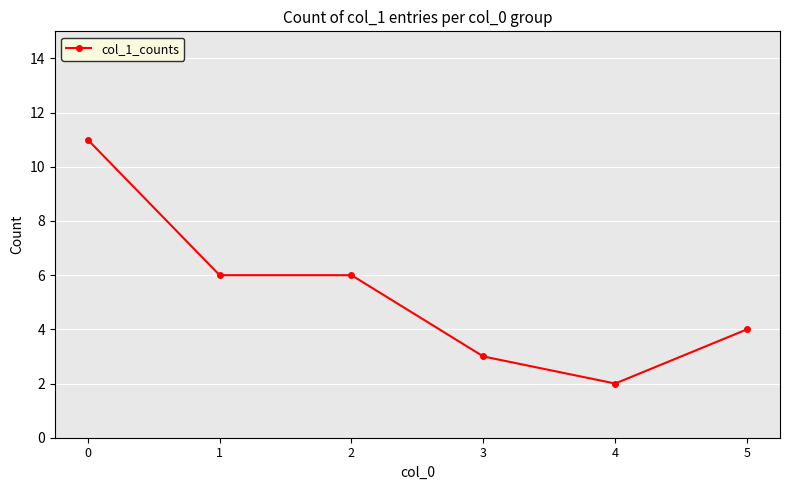

How many lines are shown in the chart?

1